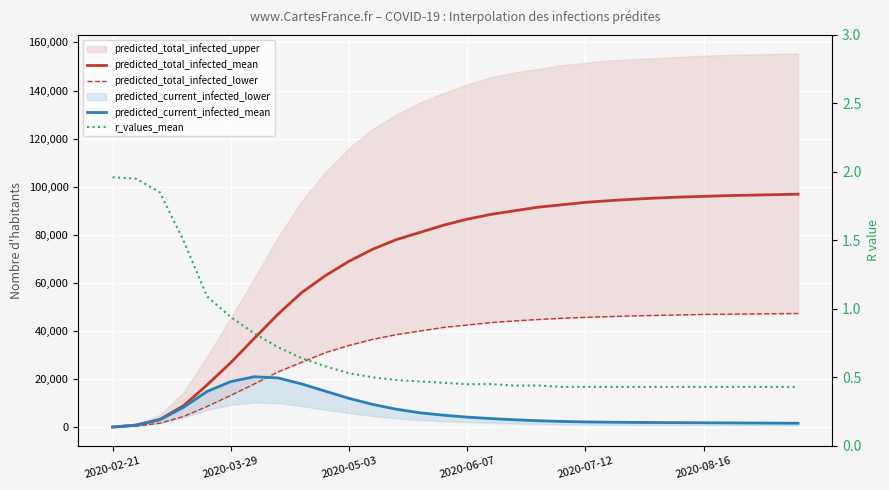

What is the difference between the highest and lowest values at 8?

55999.4